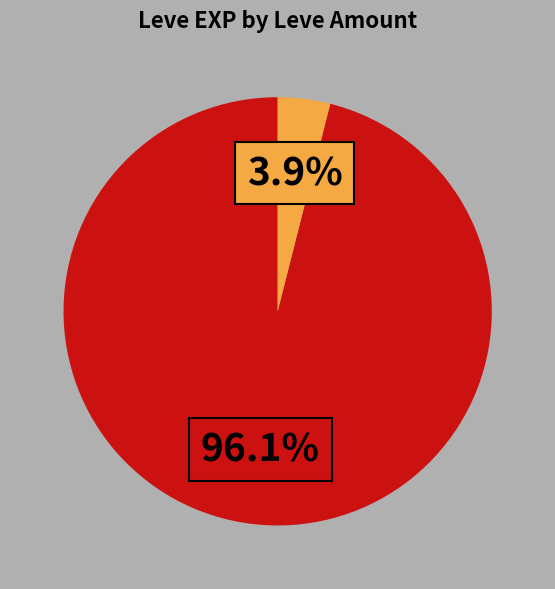

To the nearest percent, what is the difference between the largest and smallest slice percentages?

92%